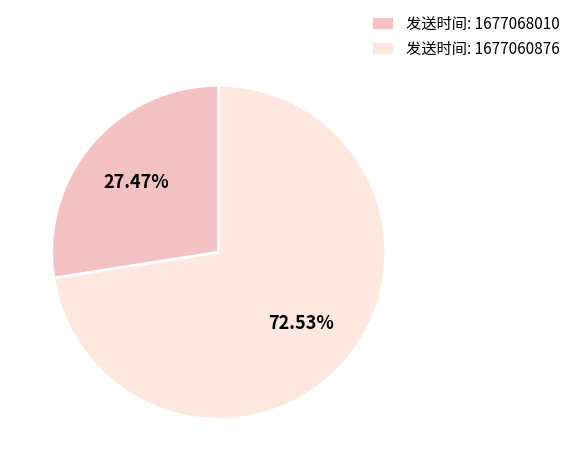

Rank the categories by value from highest to lowest.

发送时间: 1677060876, 发送时间: 1677068010